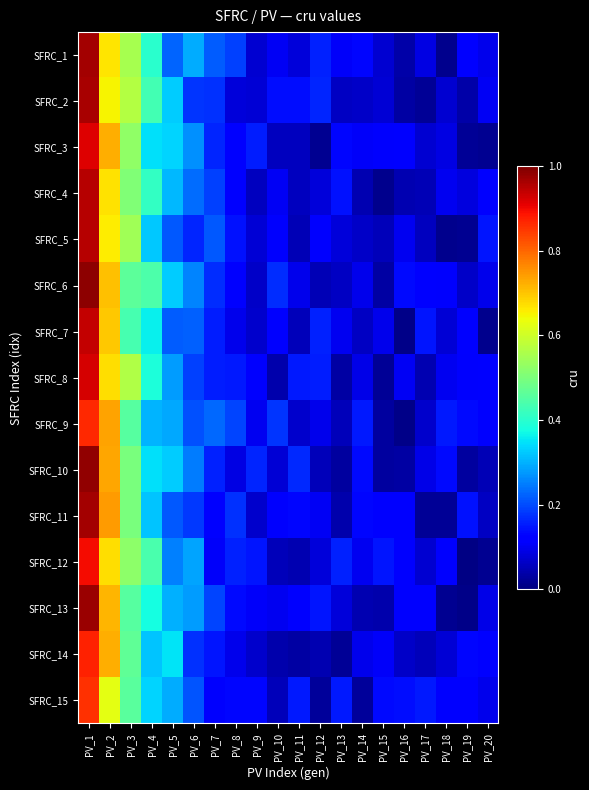

Count the number of categories in the chart.

20